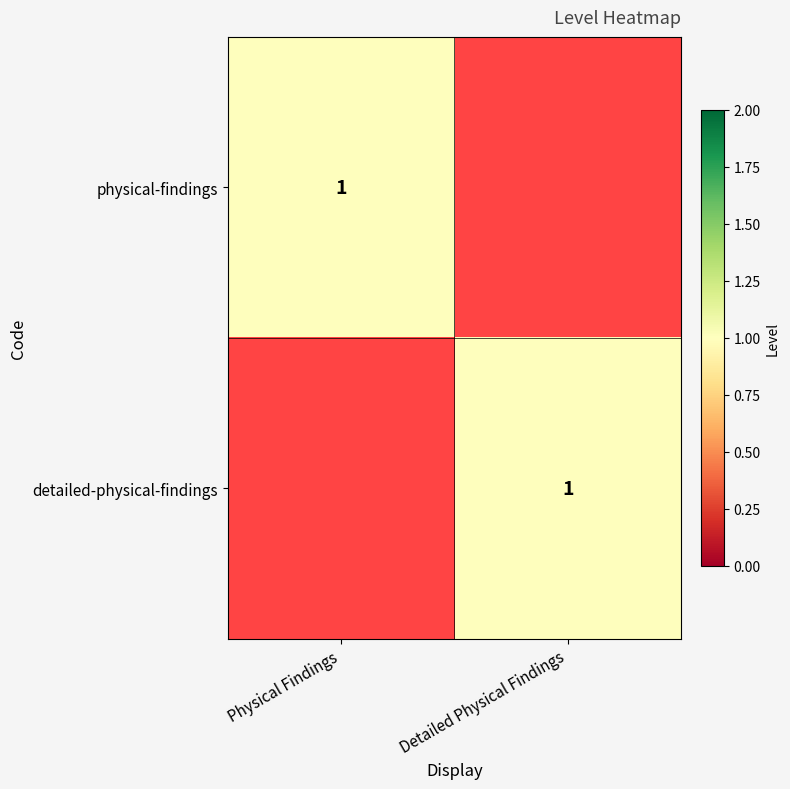

Which has a higher value, Physical Findings or Detailed Physical Findings?

Physical Findings